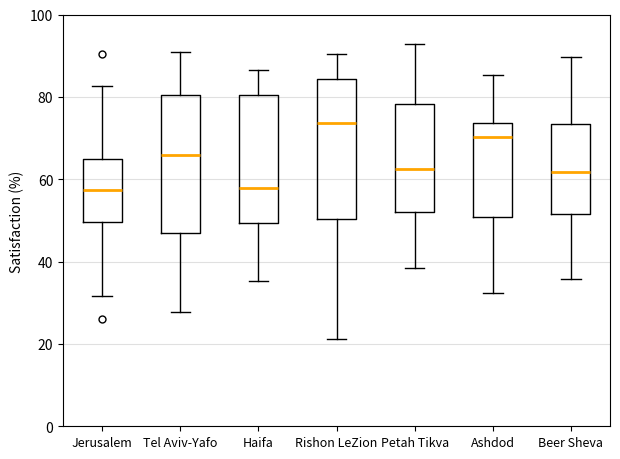

Which box has the highest median line?

Rishon LeZion